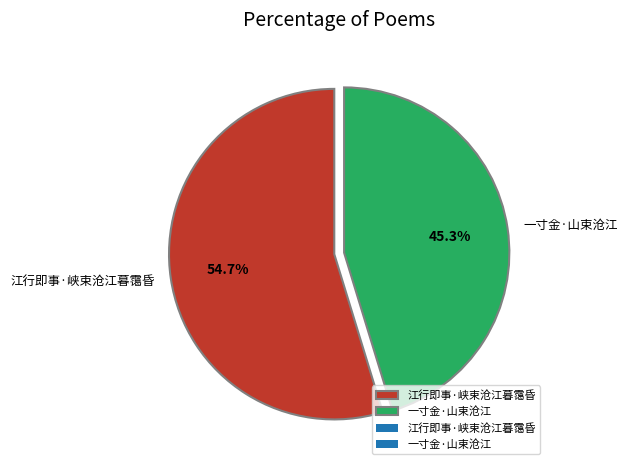

Rank the categories by value from lowest to highest.

一寸金·山束沧江, 江行即事·峡束沧江暮霭昏